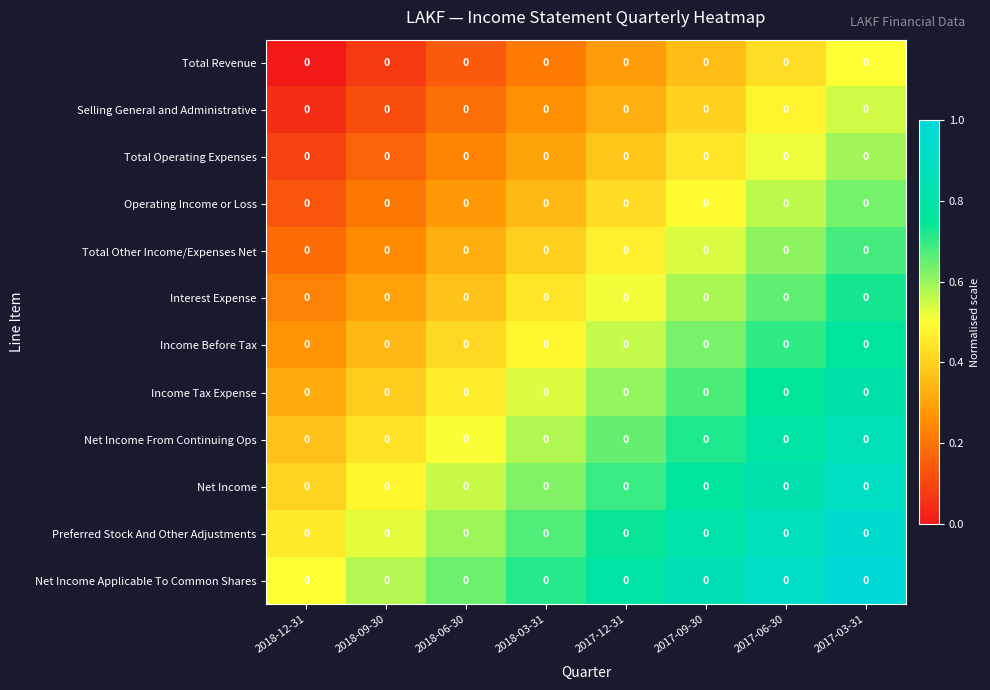

Which series has the largest total across all categories?

Net Income Applicable To Common Shares